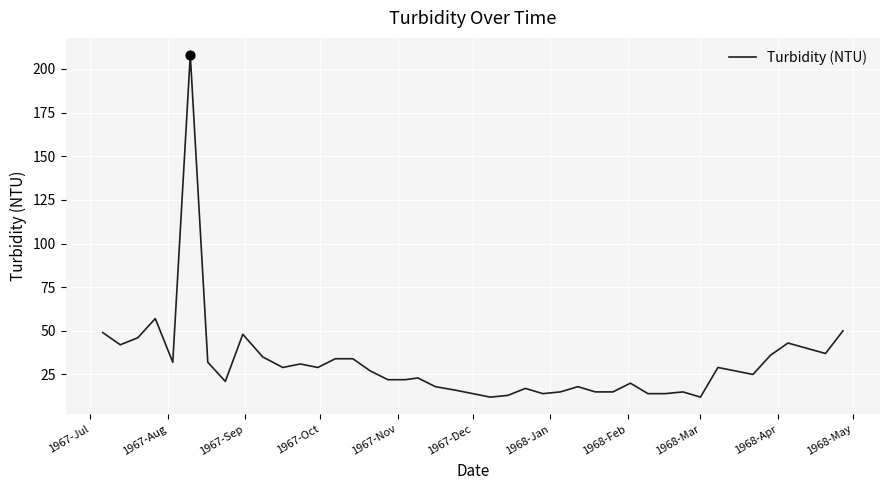

What is the maximum value shown in the chart?

208